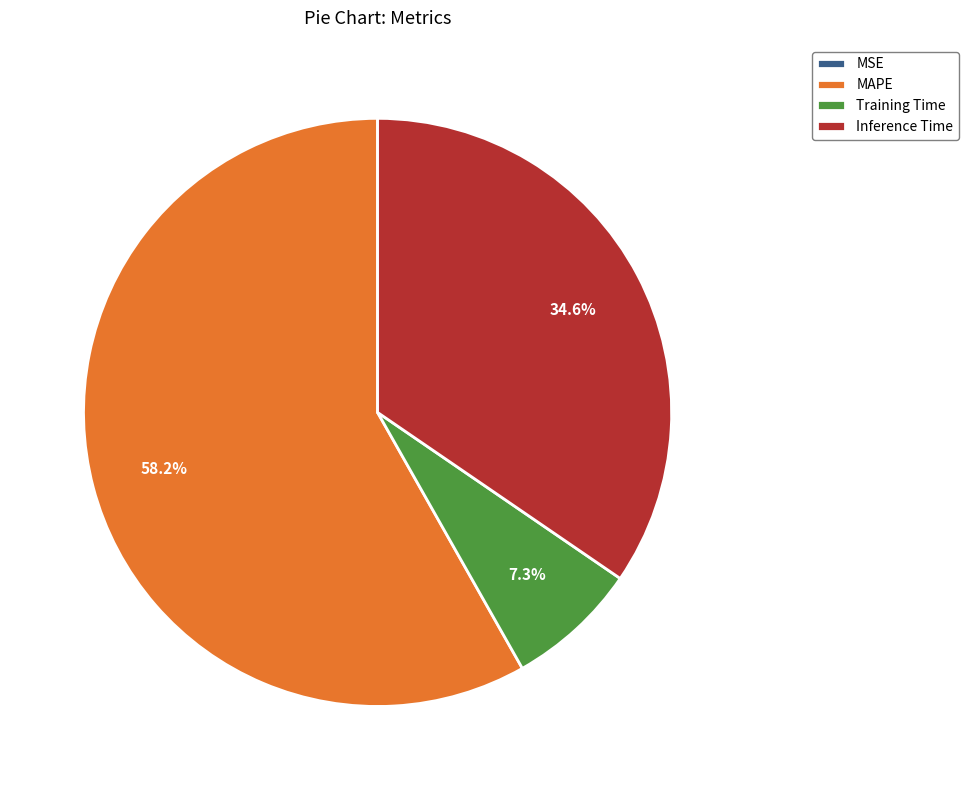

To the nearest percent, what portion does Training Time represent?

7%